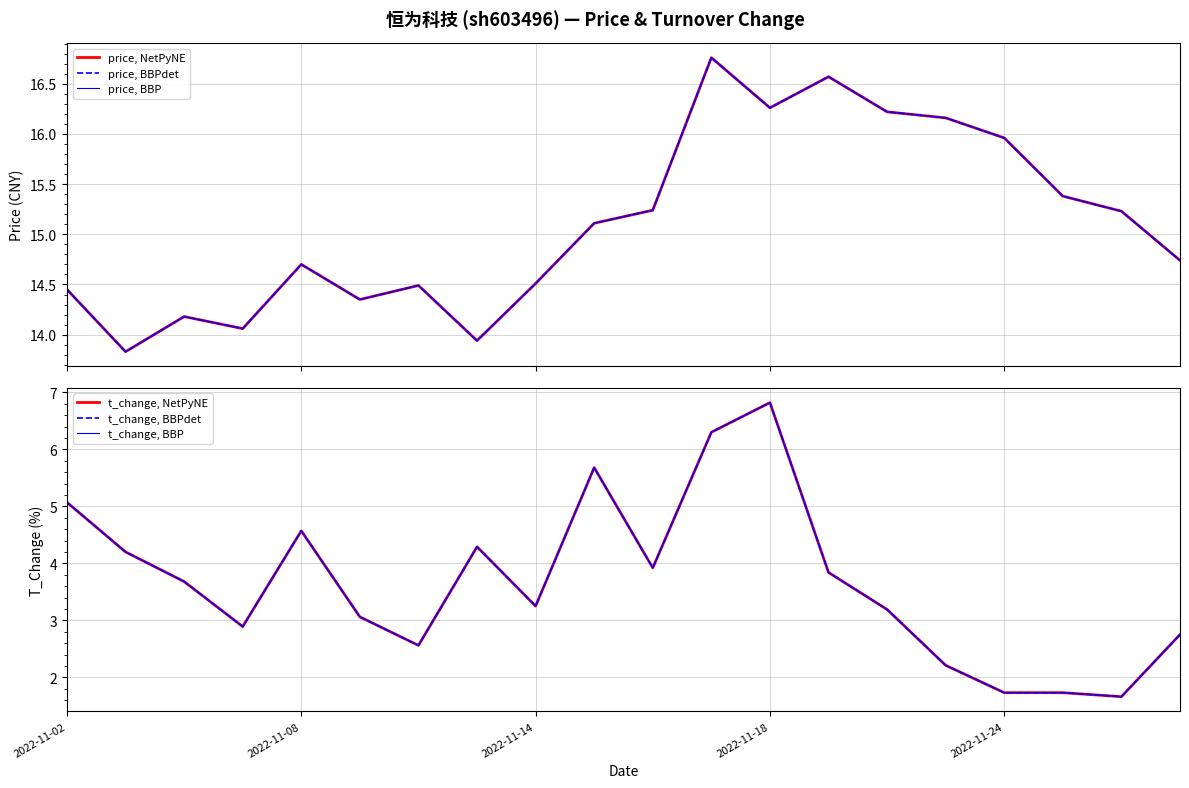

What is the total value across all series at 19?

52.5